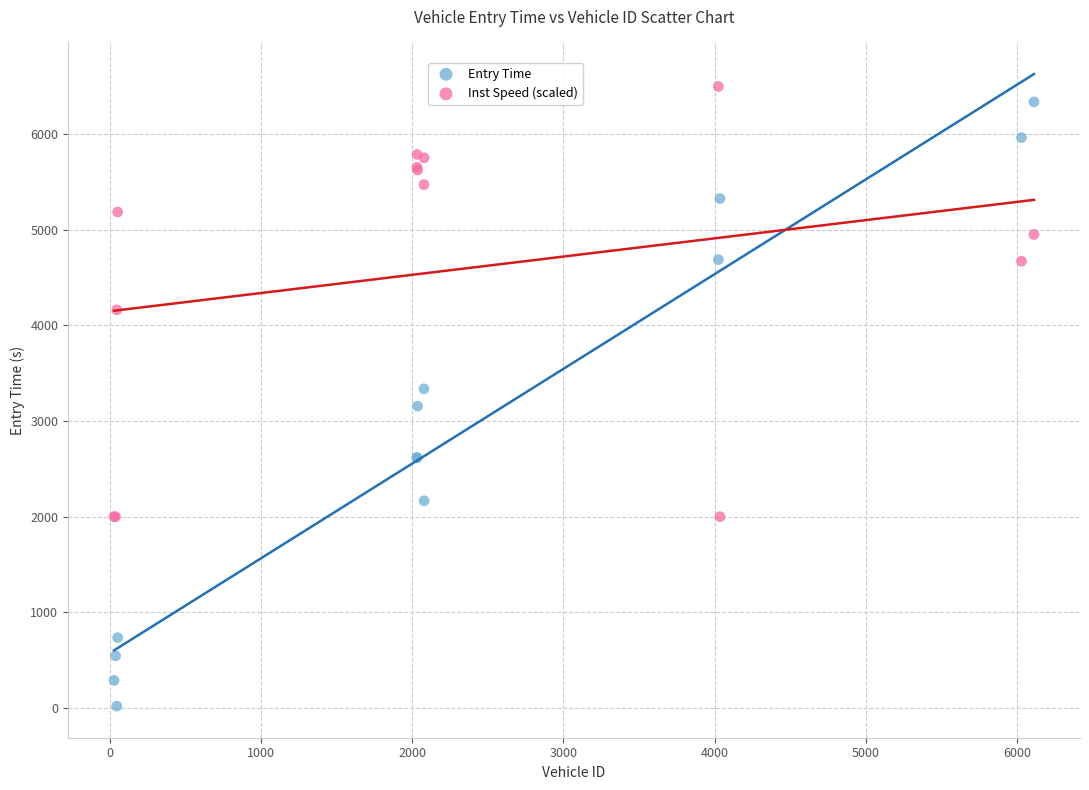

What are all the series names shown in the legend?

Entry Time, Inst Speed (scaled)